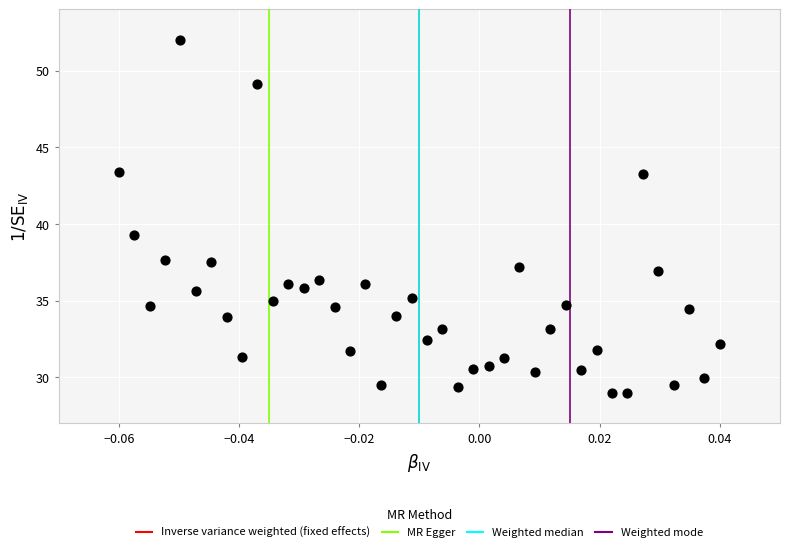

What Y value in the scatter plot is closest to 40?

39.3